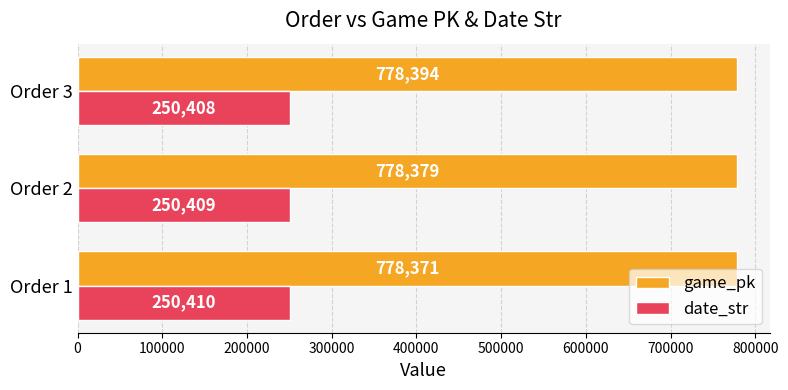

What is the difference between the maximum and minimum values in the date_str series?

2